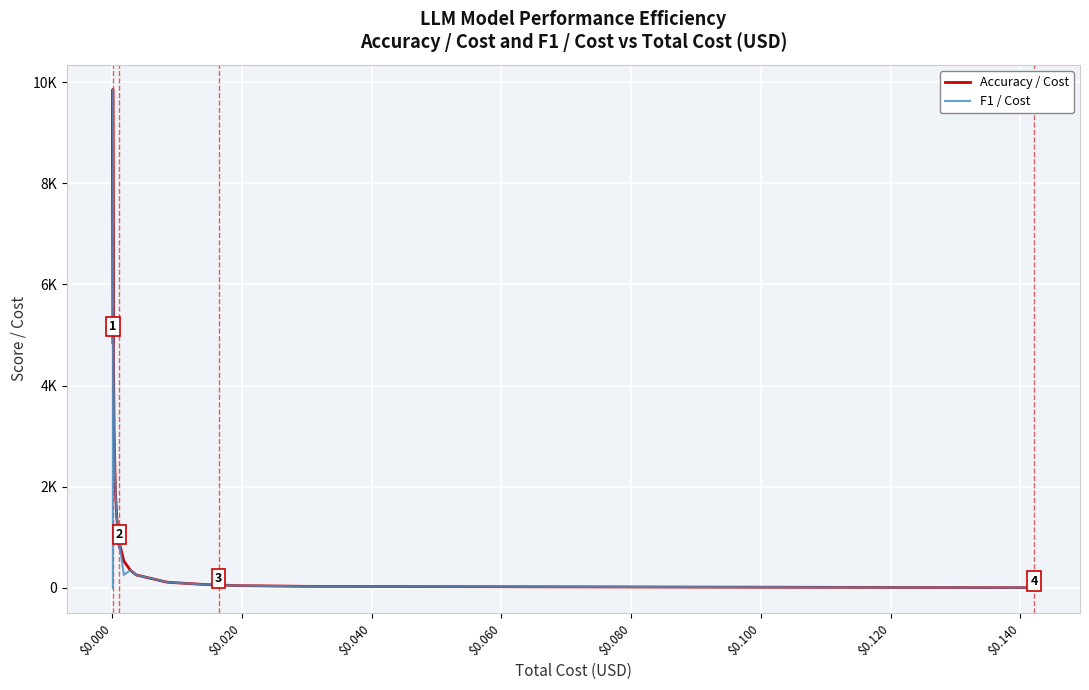

What is the difference between the second highest and minimum values in the F1 / Cost series?

9697.0